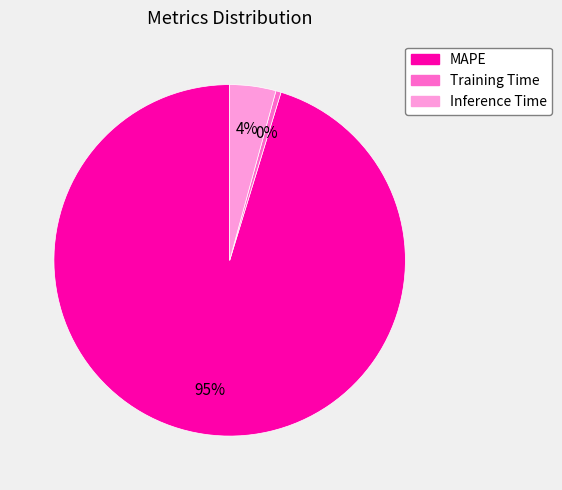

Is it true that Inference Time is 4% of the pie?

True